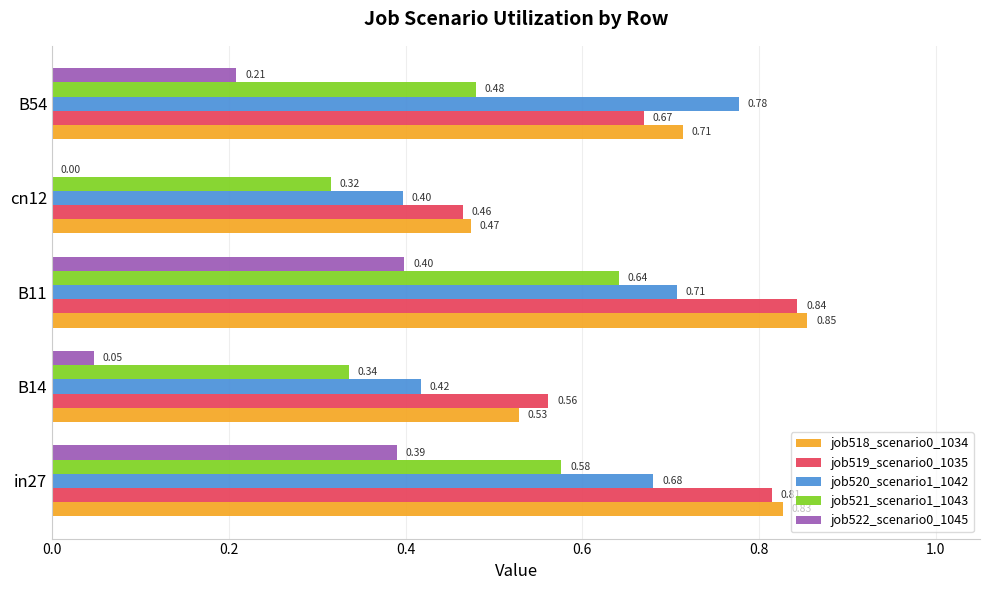

Which label corresponds to the largest value in the chart?

B11